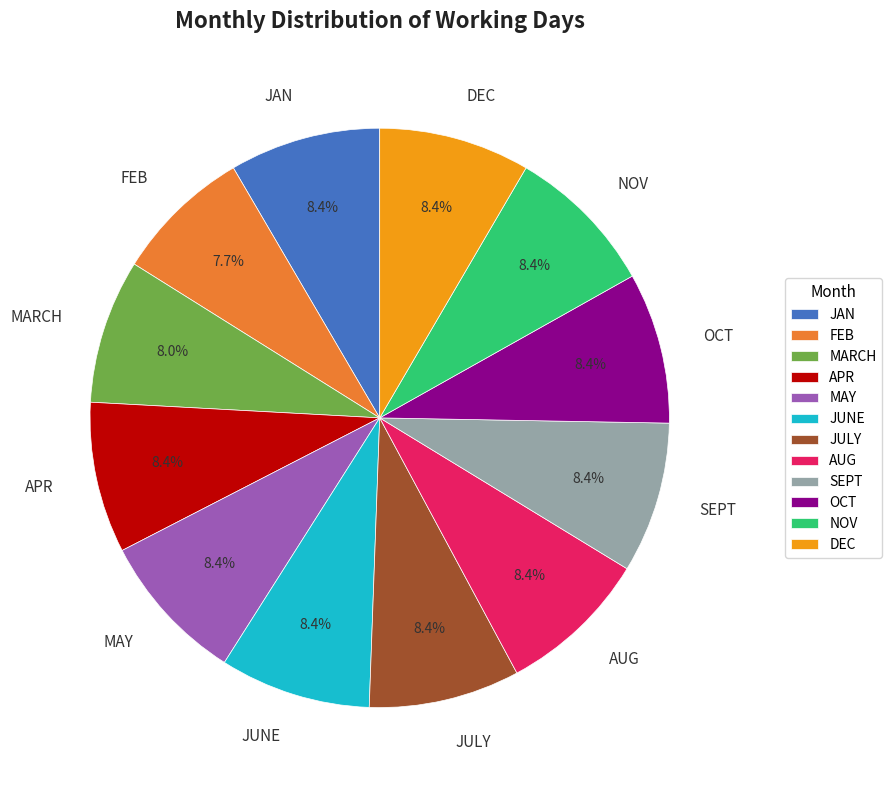

What percentage is NOT represented by JUNE?

91.6%